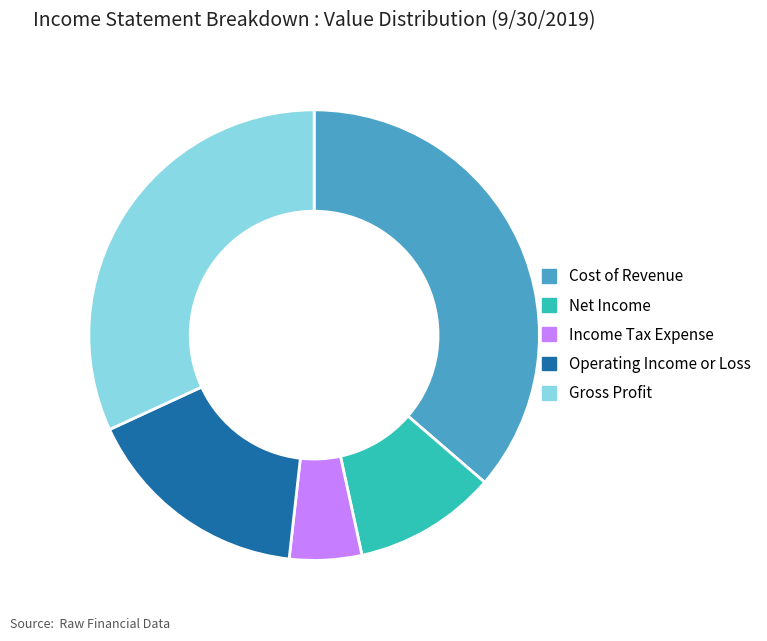

Is there a majority slice in this chart?

No